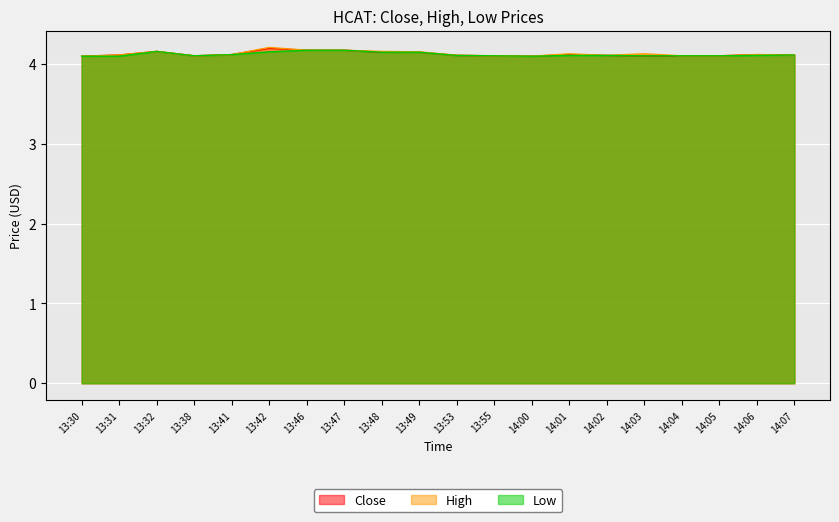

The value of Low at 13:38 is 1.2. True or false?

False